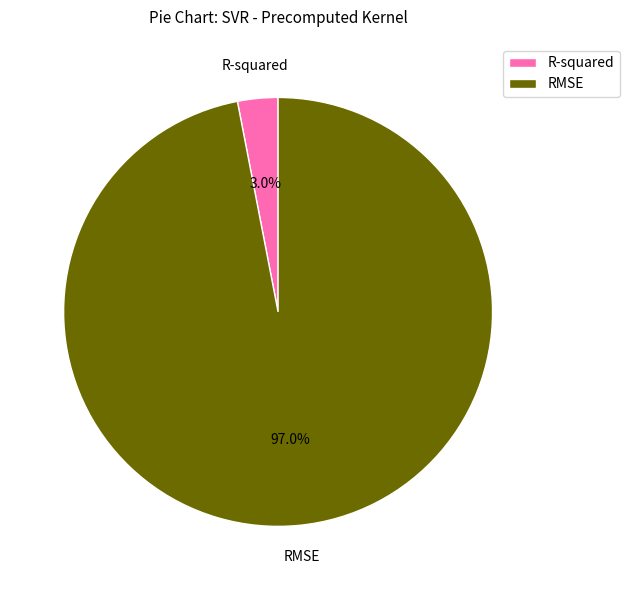

Count the number of slices in the pie.

2